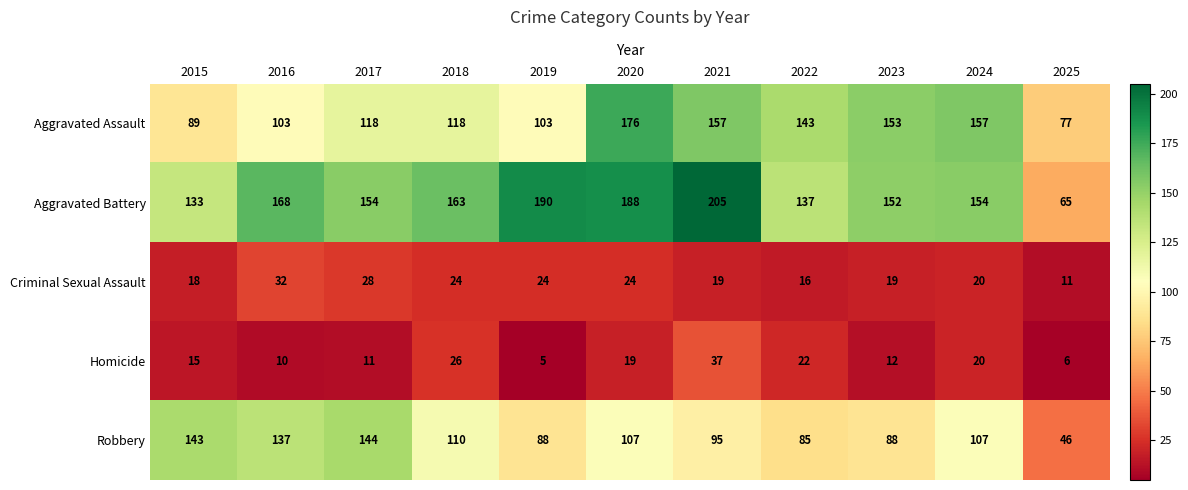

Between 2019 and 2024, which series saw the biggest shift?

Aggravated Assault